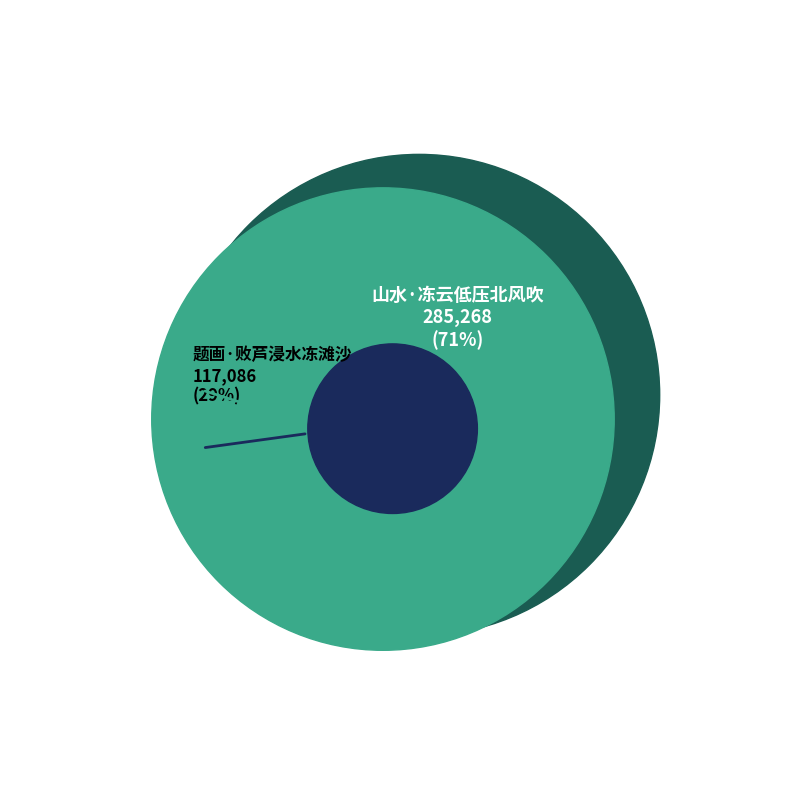

How many slices are in this pie chart?

2